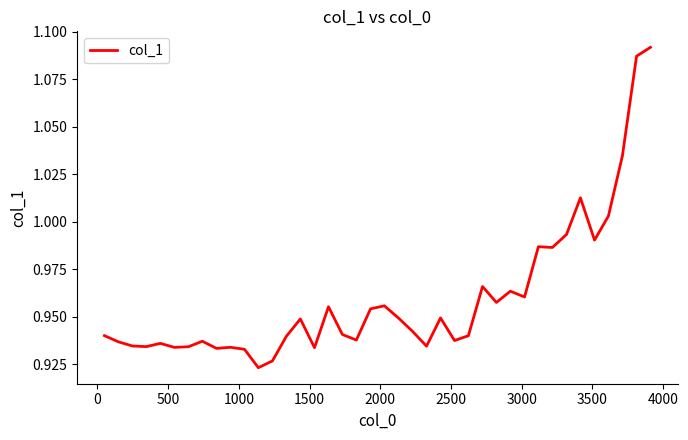

What is the minimum value shown in the chart?

0.9